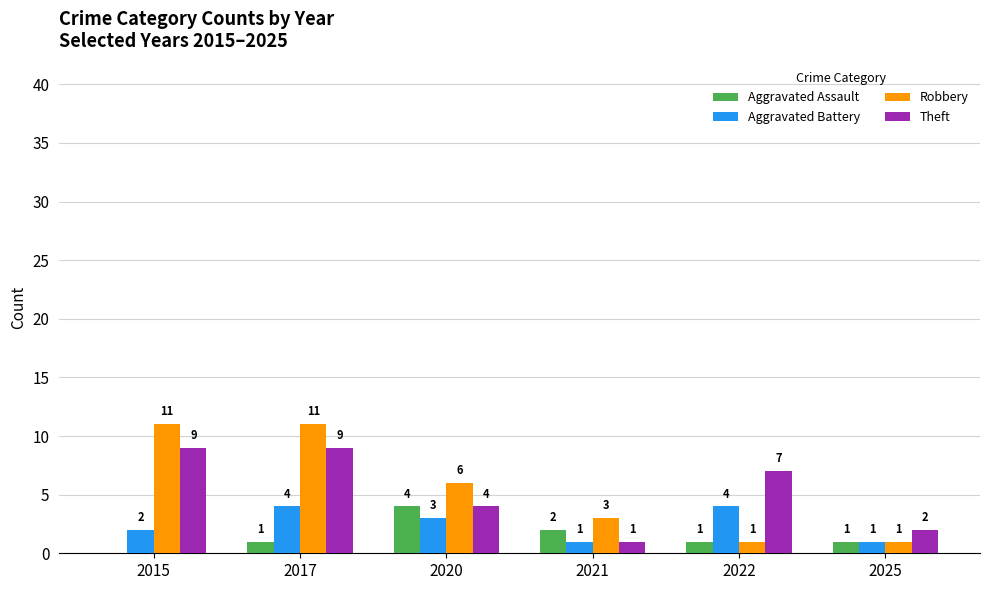

At which label does Aggravated Assault reach its peak?

2020